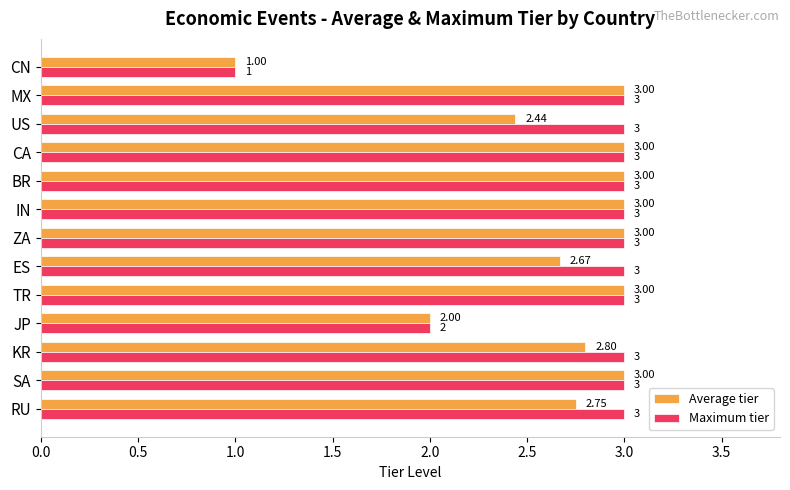

Which category has the lowest value across all series?

CN